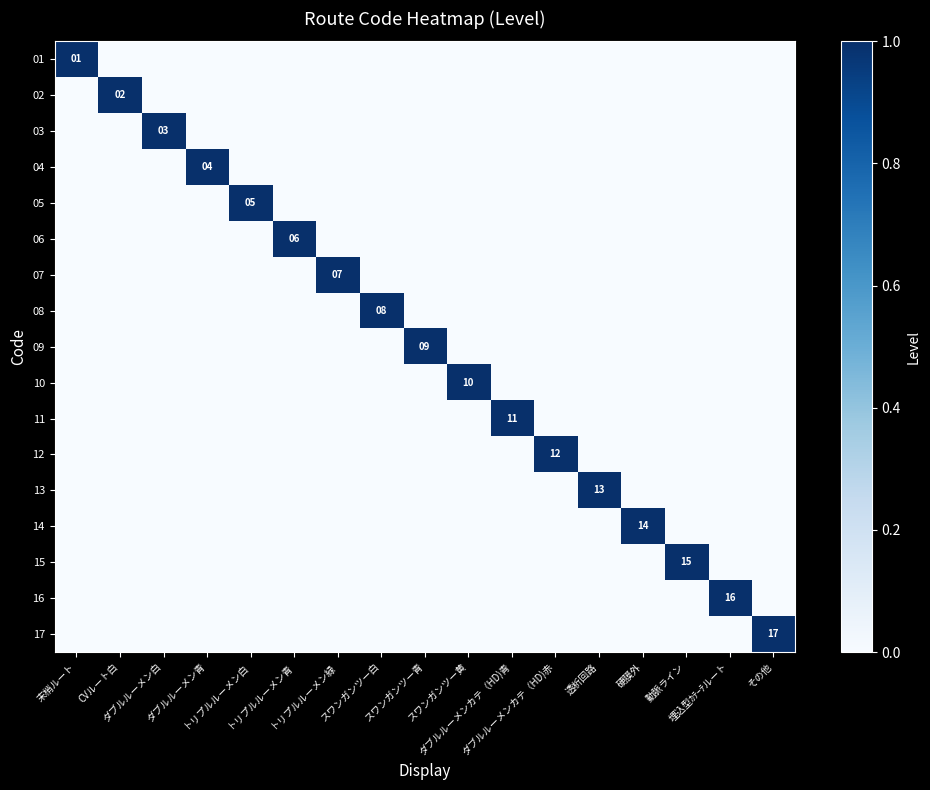

Rank the series at 末梢ルート from highest to lowest value.

01, 02, 03, 04, 05, 06, 07, 08, 09, 10, 11, 12, 13, 14, 15, 16, 17